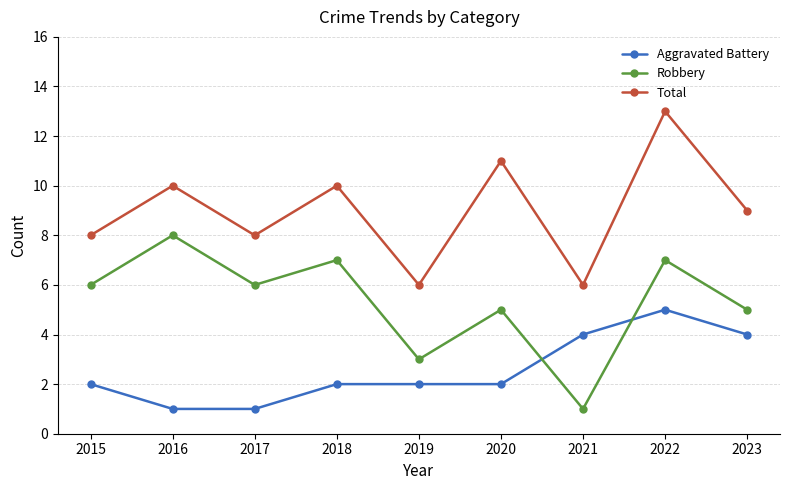

What is the sum of the Total values at 2020 and 2023?

20